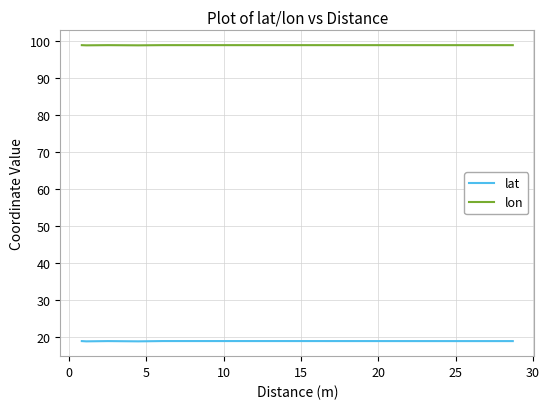

At how many categories does at least one series exceed 72?

8